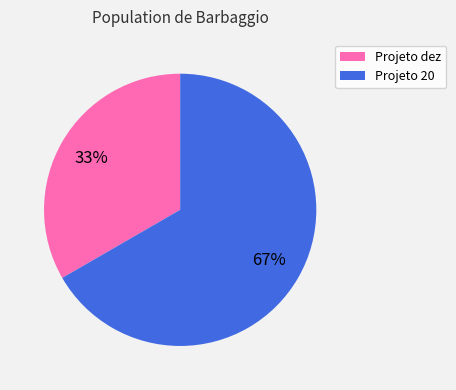

To the nearest percent, what portion does Projeto dez represent?

33%